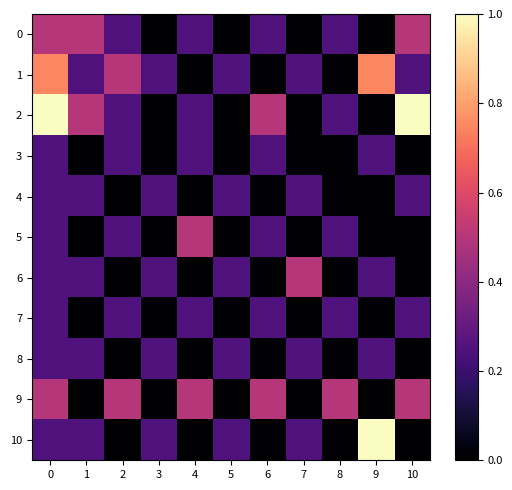

Reading left to right, transcribe all the data shown in this chart.

0: 0=0.5	1=0.5	2=0.2	3=0.0	4=0.2	5=0.0	6=0.2	7=0.0	8=0.2	9=0.0	10=0.5
1: 0=0.7	1=0.2	2=0.5	3=0.2	4=0.0	5=0.2	6=0.0	7=0.2	8=0.0	9=0.7	10=0.2
2: 0=1.0	1=0.5	2=0.2	3=0.0	4=0.2	5=0.0	6=0.5	7=0.0	8=0.2	9=0.0	10=1.0
3: 0=0.2	1=0.0	2=0.2	3=0.0	4=0.2	5=0.0	6=0.2	7=0.0	8=0.0	9=0.2	10=0.0
4: 0=0.2	1=0.2	2=0.0	3=0.2	4=0.0	5=0.2	6=0.0	7=0.2	8=0.0	9=0.0	10=0.2
5: 0=0.2	1=0.0	2=0.2	3=0.0	4=0.5	5=0.0	6=0.2	7=0.0	8=0.2	9=0.0	10=0.0
6: 0=0.2	1=0.2	2=0.0	3=0.2	4=0.0	5=0.2	6=0.0	7=0.5	8=0.0	9=0.2	10=0.0
7: 0=0.2	1=0.0	2=0.2	3=0.0	4=0.2	5=0.0	6=0.2	7=0.0	8=0.2	9=0.0	10=0.2
8: 0=0.2	1=0.2	2=0.0	3=0.2	4=0.0	5=0.2	6=0.0	7=0.2	8=0.0	9=0.2	10=0.0
9: 0=0.5	1=0.0	2=0.5	3=0.0	4=0.5	5=0.0	6=0.5	7=0.0	8=0.5	9=0.0	10=0.5
10: 0=0.2	1=0.2	2=0.0	3=0.2	4=0.0	5=0.2	6=0.0	7=0.2	8=0.0	9=1.0	10=0.0